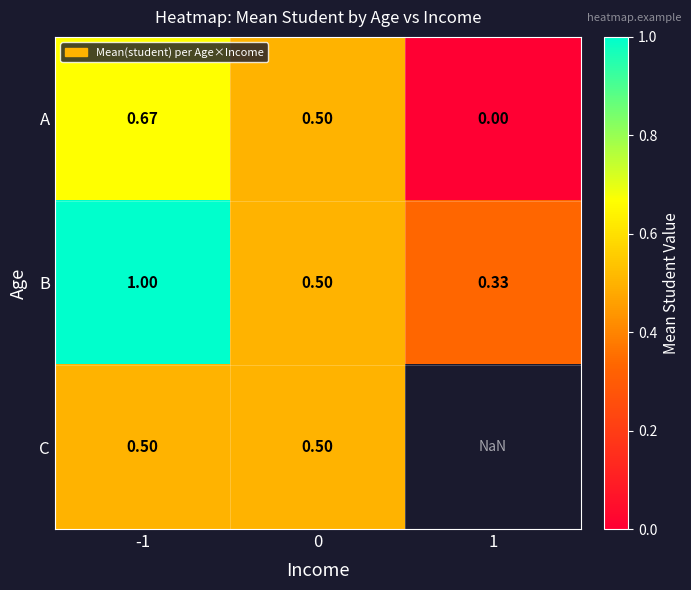

At -1, list the series in order from smallest to largest.

C, A, B